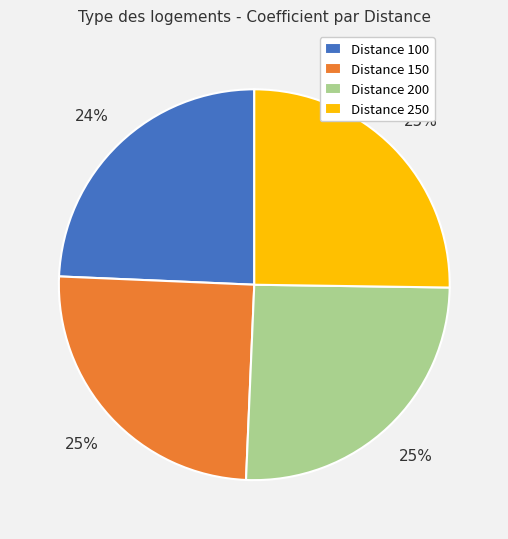

True or false: Distance 150 accounts for 25% of the total.

True